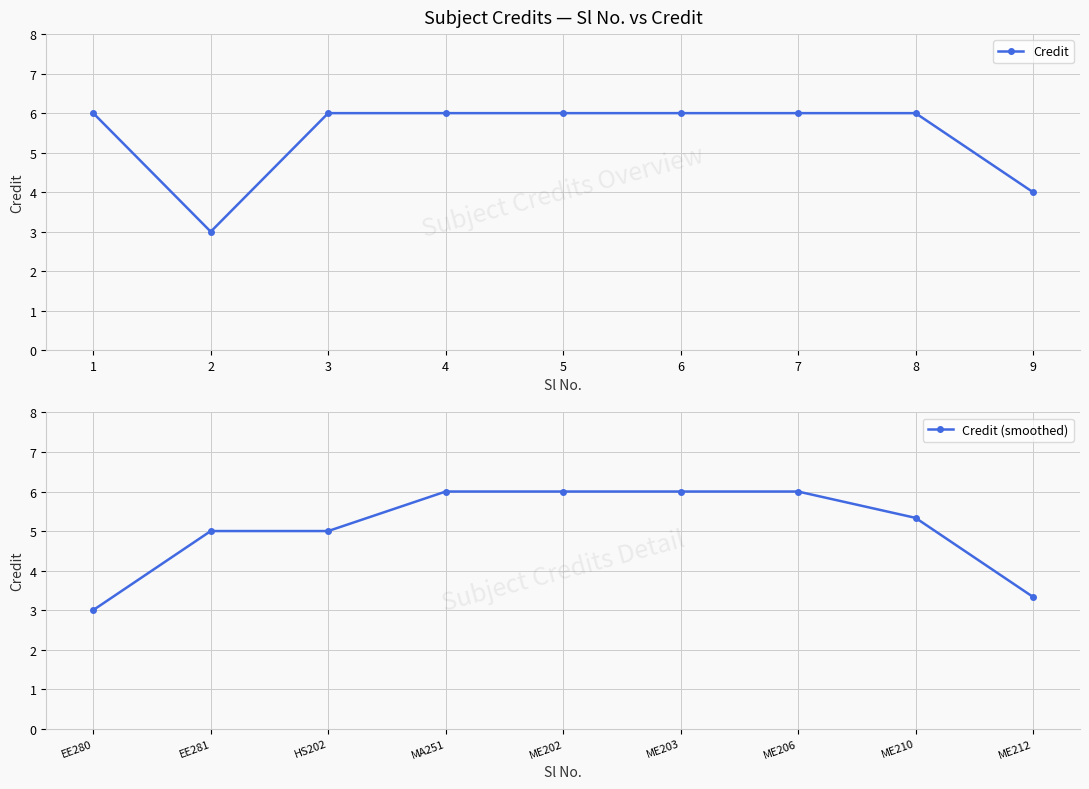

What is the lowest value of the Credit (smoothed) series?

3.0